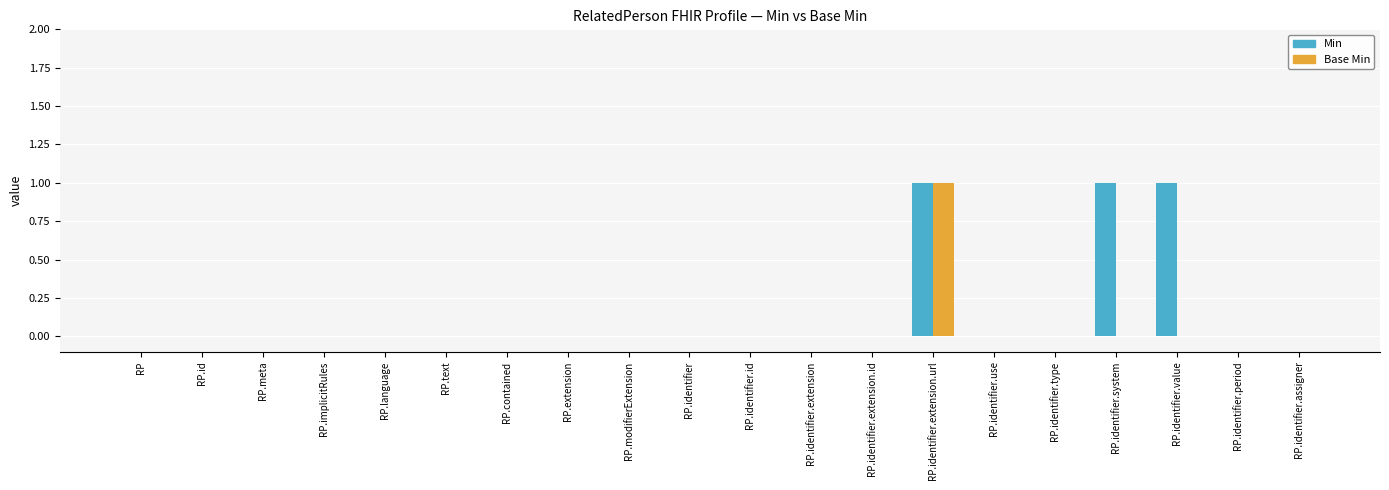

Which series has the largest total across all categories?

Min